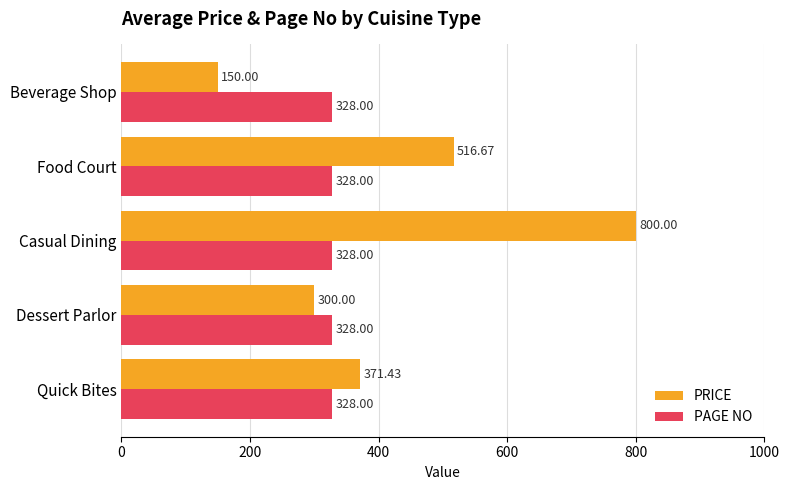

How many distinct data groups are displayed?

2